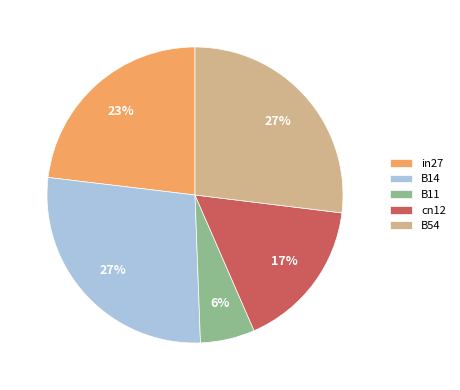

Which has a higher value, B14 or cn12?

B14